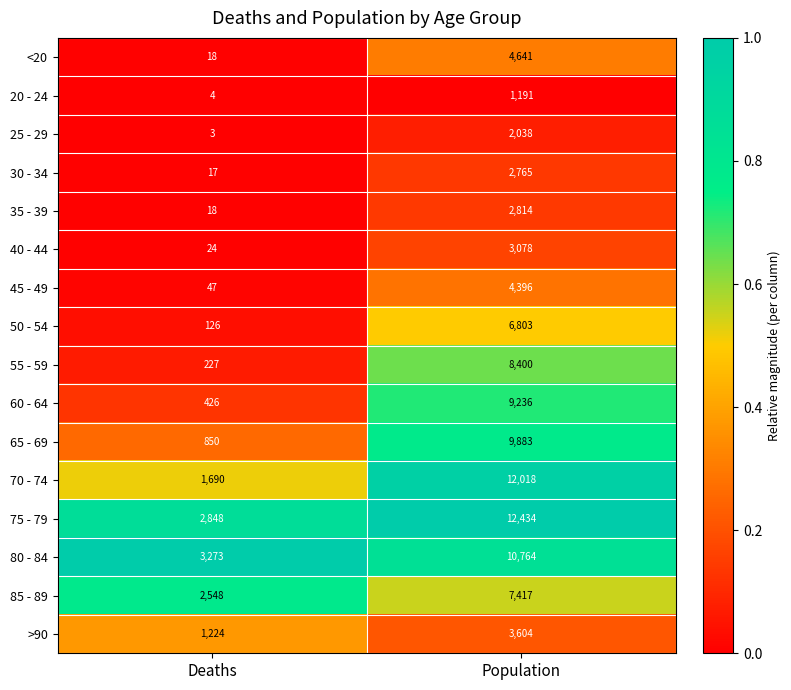

What is the difference between the maximum and minimum values in the 60 - 64 series?

8810